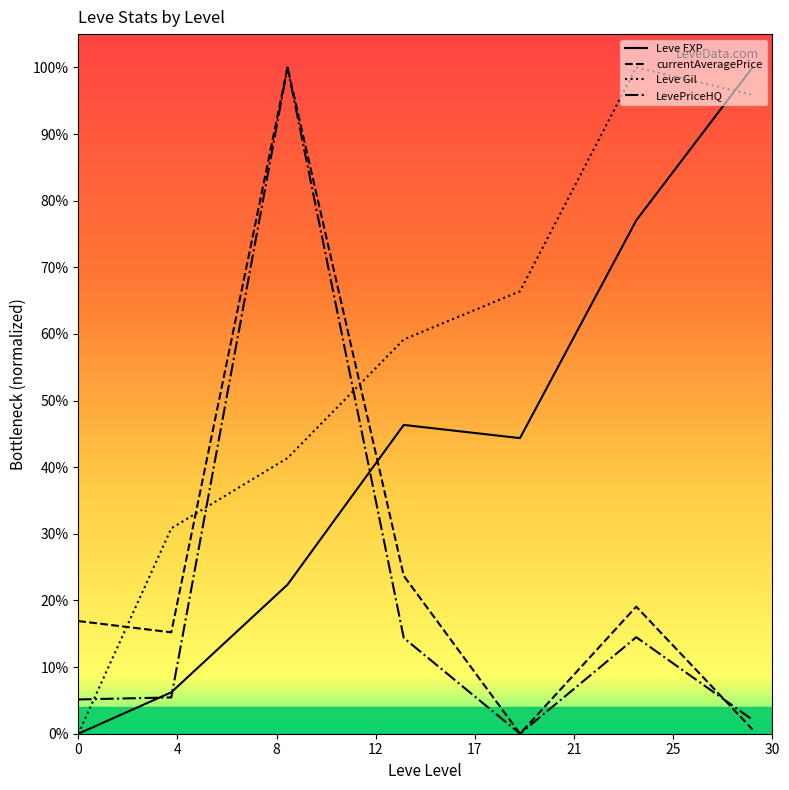

What is the difference between the second highest and second lowest values in the Leve EXP series?

0.7